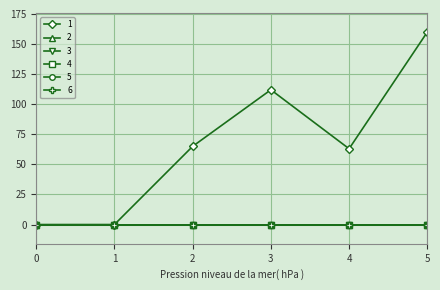

Which series has the largest total across all categories?

1